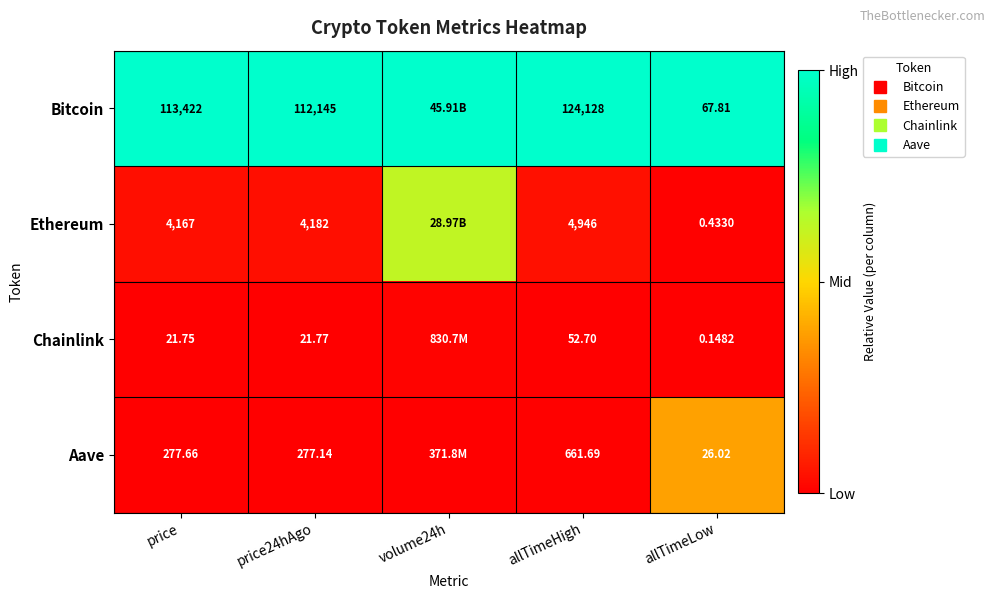

Which category has the lowest value in the Ethereum series?

allTimeLow